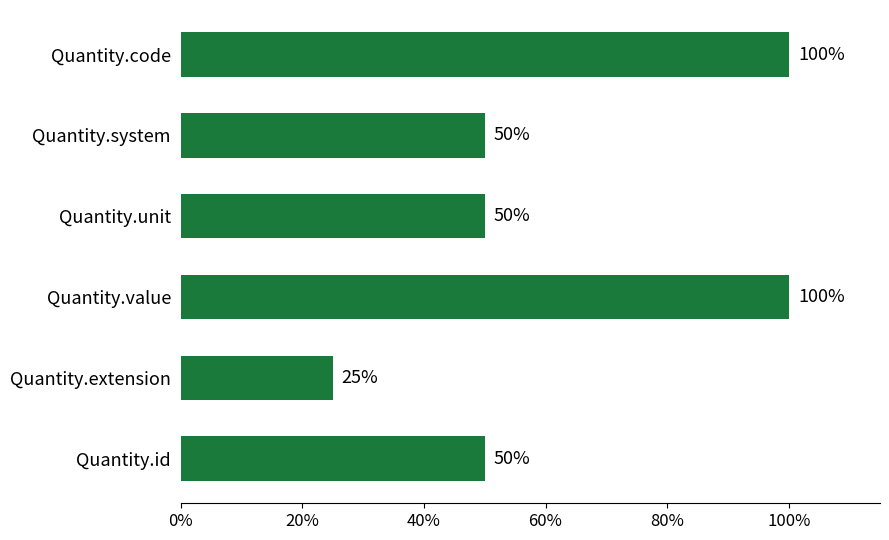

What is the smallest value displayed?

25